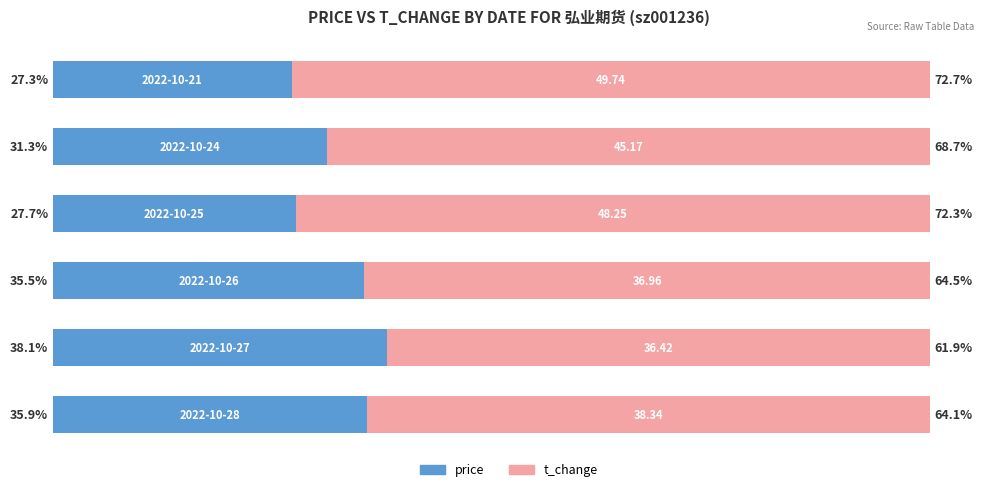

What is the average value of the price series?

32.6